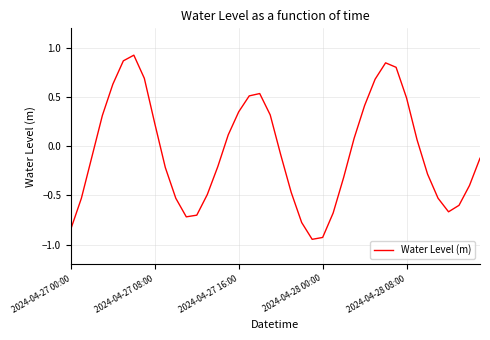

What is the difference between the maximum and minimum values?

1.9